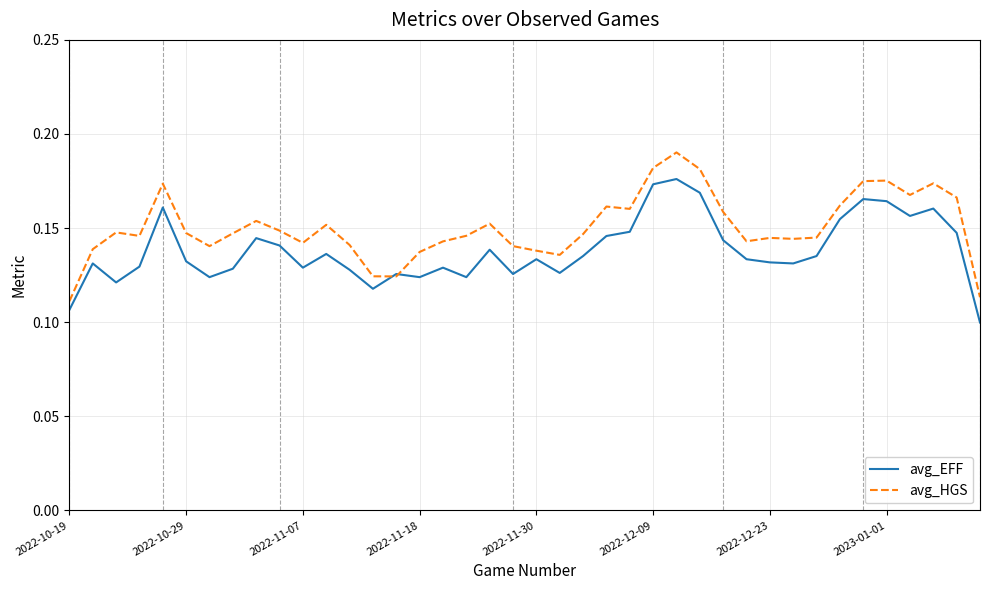

Which series has the largest total across all categories?

avg_HGS